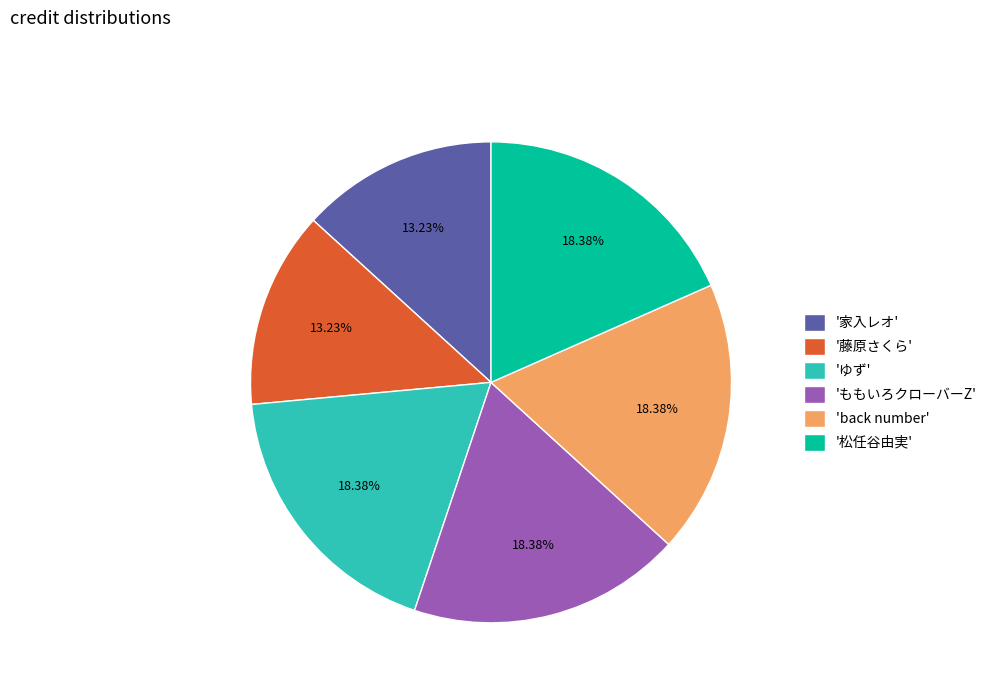

Approximately how many times larger is the value at 'ももいろクローバーZ' compared to 'ゆず'?

1.0